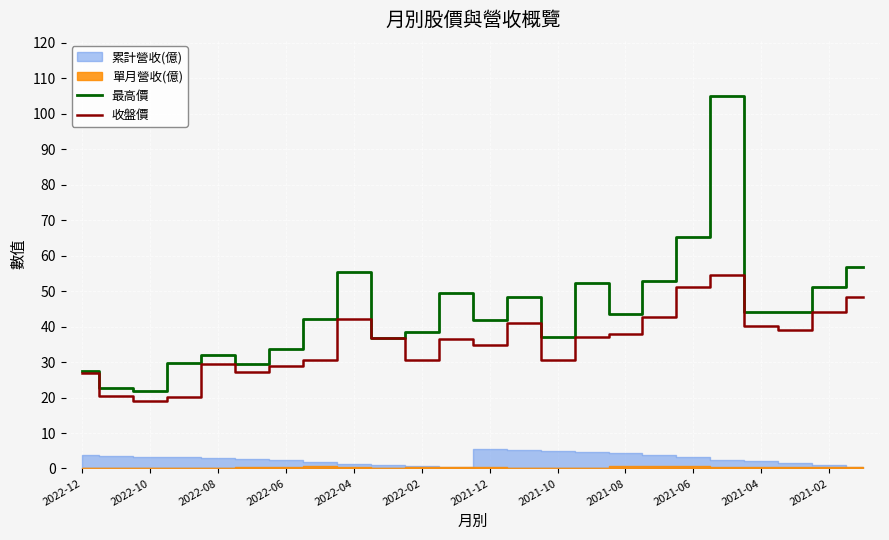

Is it true that 收盤價 equals 19.0 at 2022-10?

True